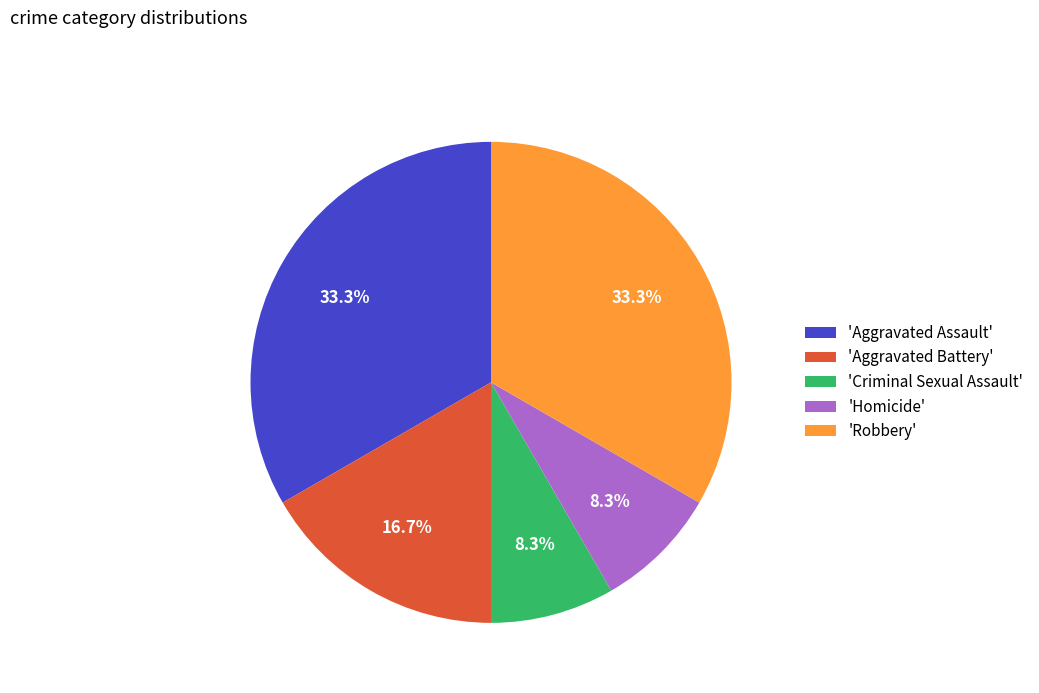

Approximately how many times larger is the value at 'Aggravated Battery' compared to 'Aggravated Assault'?

0.5